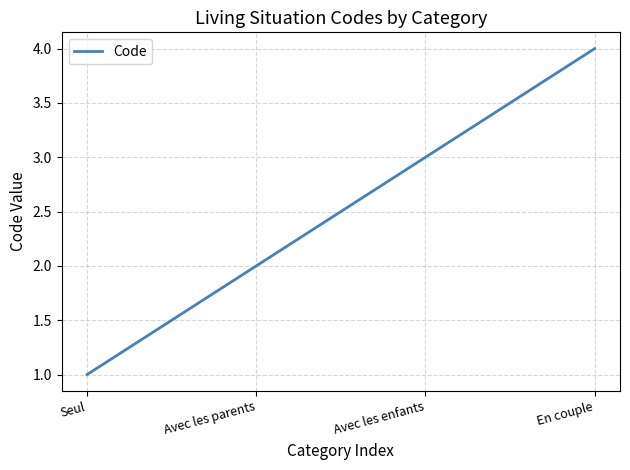

List the labels in order of value, smallest first.

Seul, Avec les parents, Avec les enfants, En couple